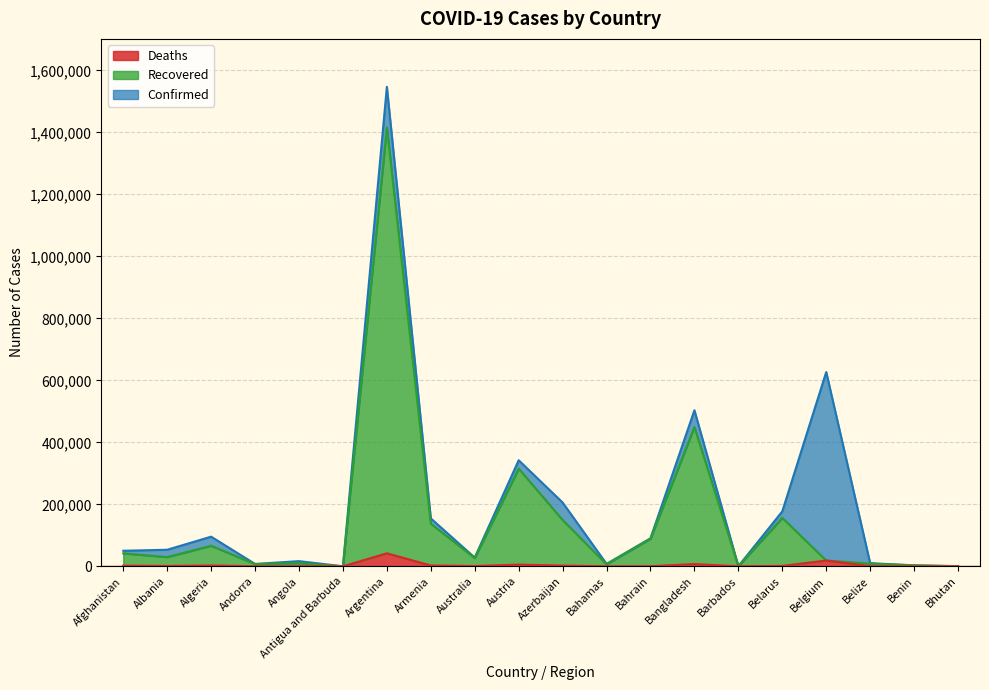

How many interior local peaks does the Confirmed series have?

6